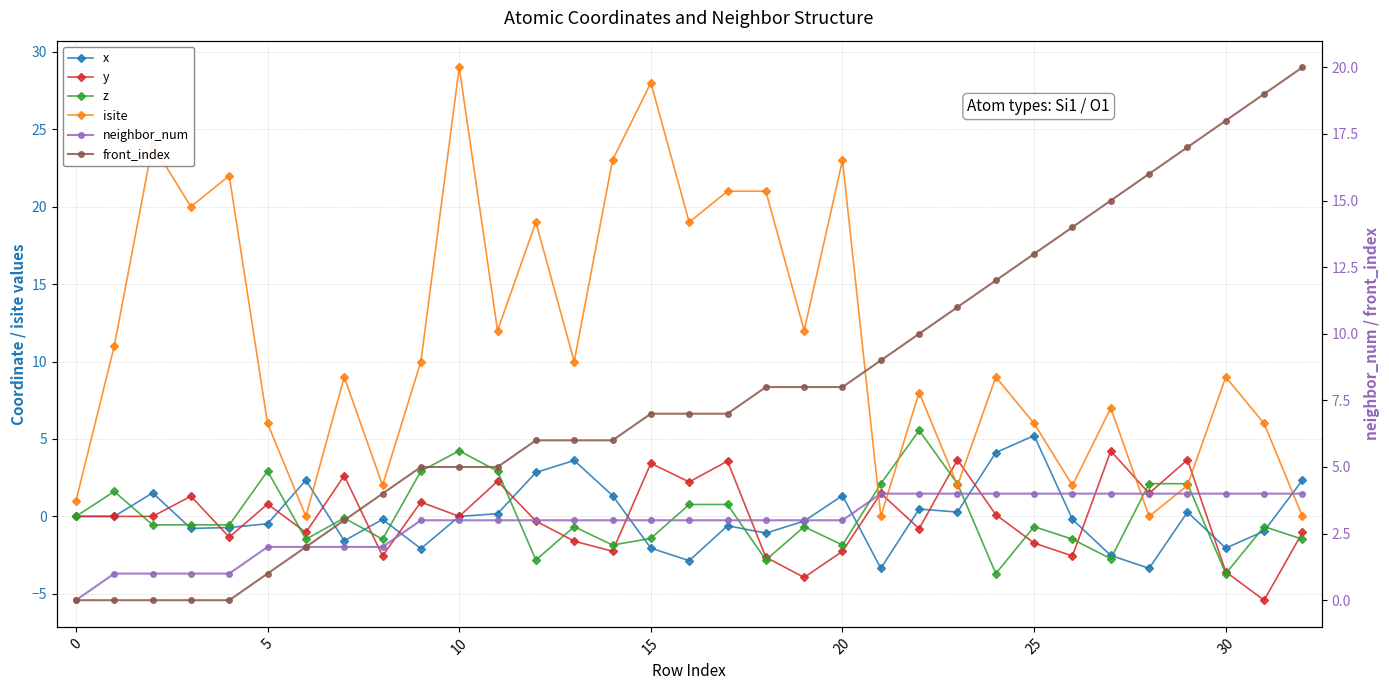

How many values in the x series are below 0?

19